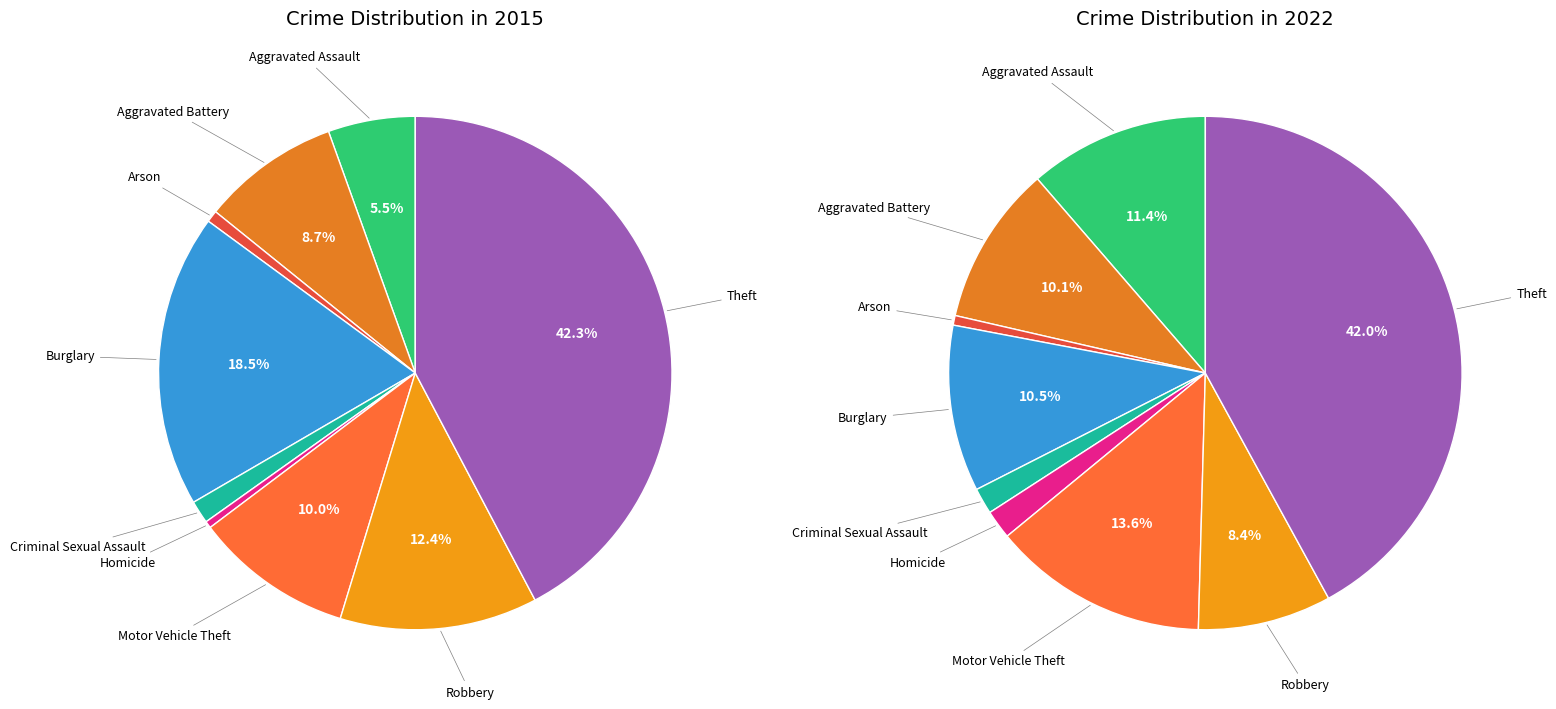

Do Homicide and Robbery together represent more than half of the pie?

No